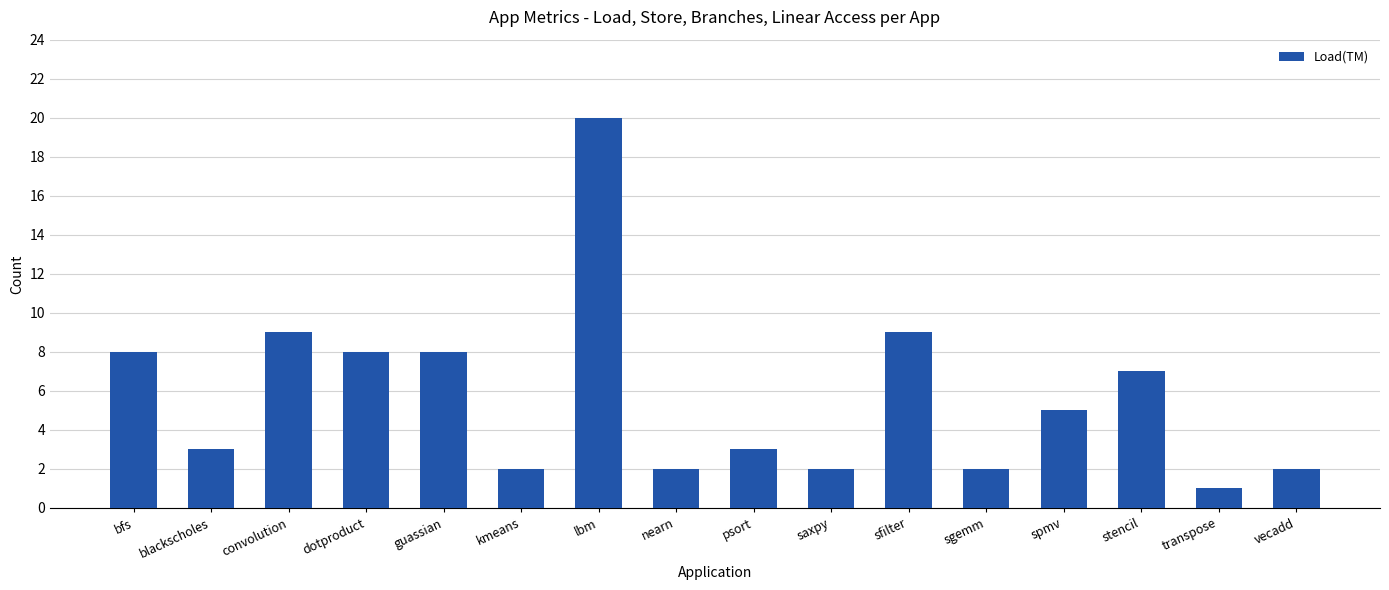

What is the ratio of the value at convolution to the value at kmeans?

4.5